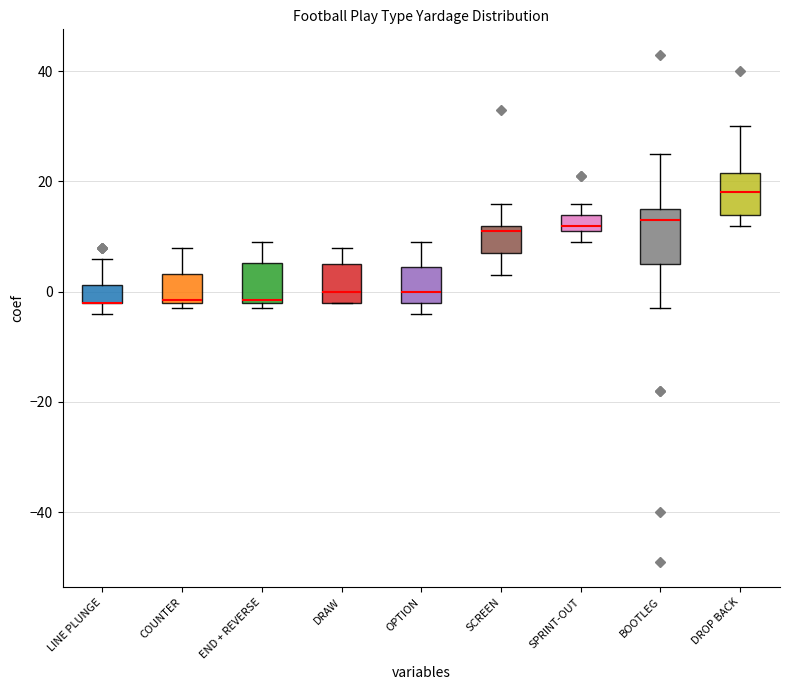

Reading left to right, transcribe this box plot: for each box, give where its median line is, the range the box spans, and where its two whiskers end, as read against the y-axis. The values are not printed on the chart, so give them approximately, as read against the axis.

LINE PLUNGE: median -2 (drawn on the box's lower edge), box -2 to 2, whiskers -4 to 6
COUNTER: median -2, box -2 to 4, whiskers -2 (just below the box's lower edge) to 8
END + REVERSE: median -2, box -2 to 6, whiskers -2 (just below the box's lower edge) to 10
DRAW: median 0, box -2 to 6, whiskers -2 to 8
OPTION: median 0, box -2 to 4, whiskers -4 to 10
SCREEN: median 12 (just below the box's upper edge), box 8 to 12, whiskers 4 to 16
SPRINT-OUT: median 12 (just above the box's lower edge), box 12 to 14, whiskers 10 to 16
BOOTLEG: median 14, box 6 to 16, whiskers -2 to 26
DROP BACK: median 18, box 14 to 22, whiskers 12 to 30